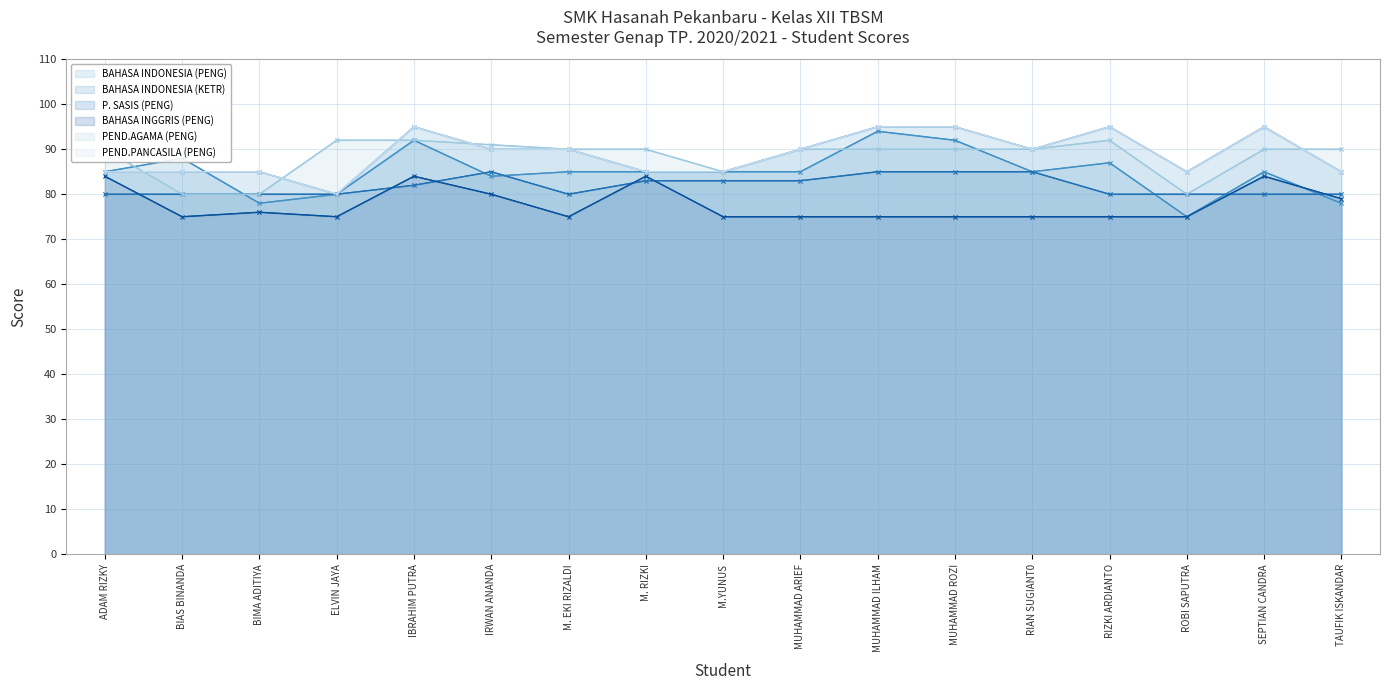

Rank the series at IBRAHIM PUTRA from lowest to highest value.

P. SASIS (PENG), BAHASA INGGRIS (PENG), BAHASA INDONESIA (KETR), PEND.AGAMA (PENG), BAHASA INDONESIA (PENG), PEND.PANCASILA (PENG)